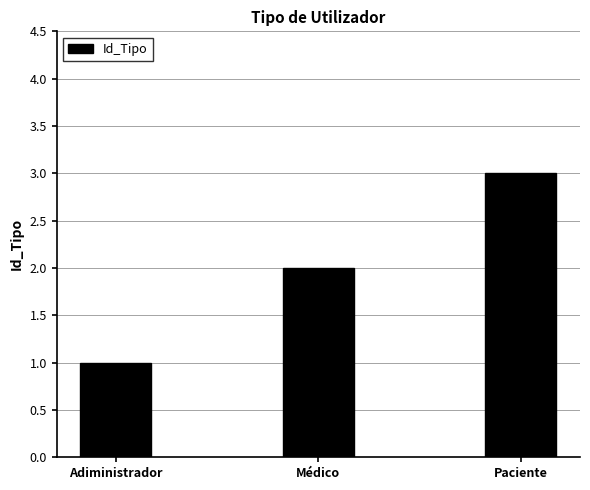

List the labels in order of value, largest first.

Paciente, Médico, Adiministrador